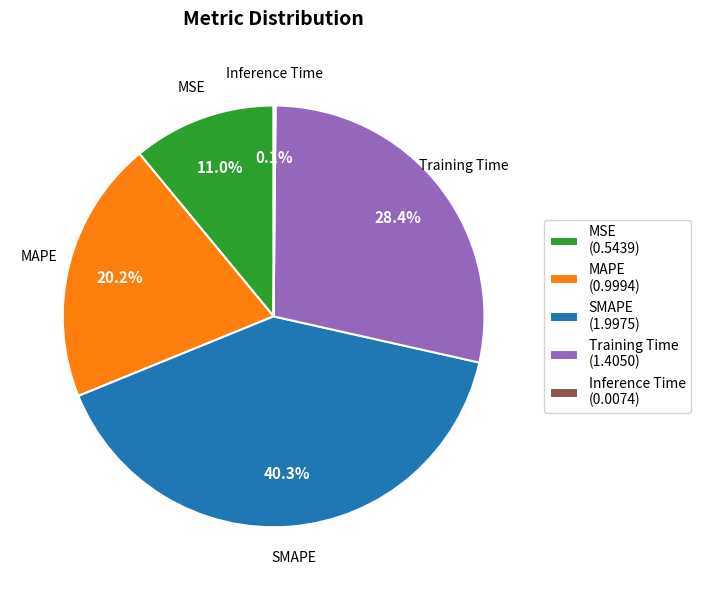

How much of the chart is everything except MAPE?

79.8%